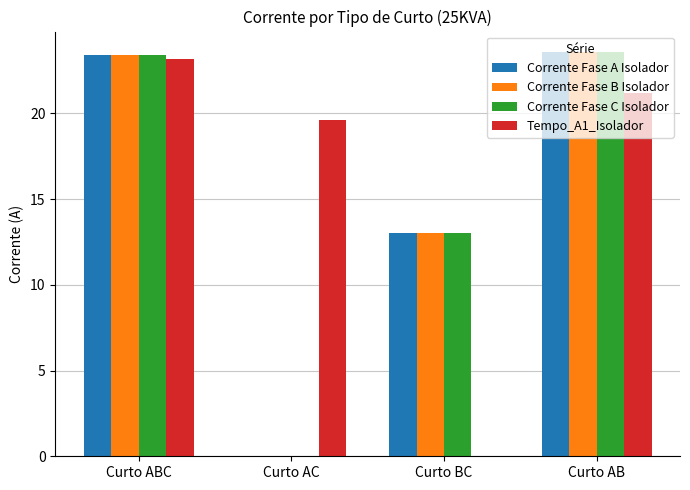

What is the sum of all Corrente Fase C Isolador values?

60.0